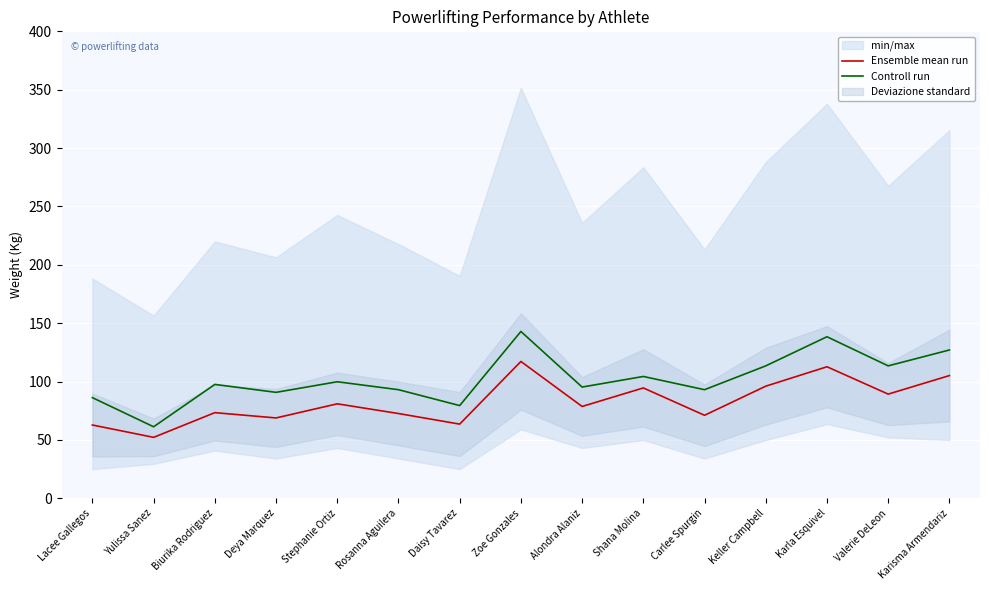

Is this an area chart (filled region under the line)?

No